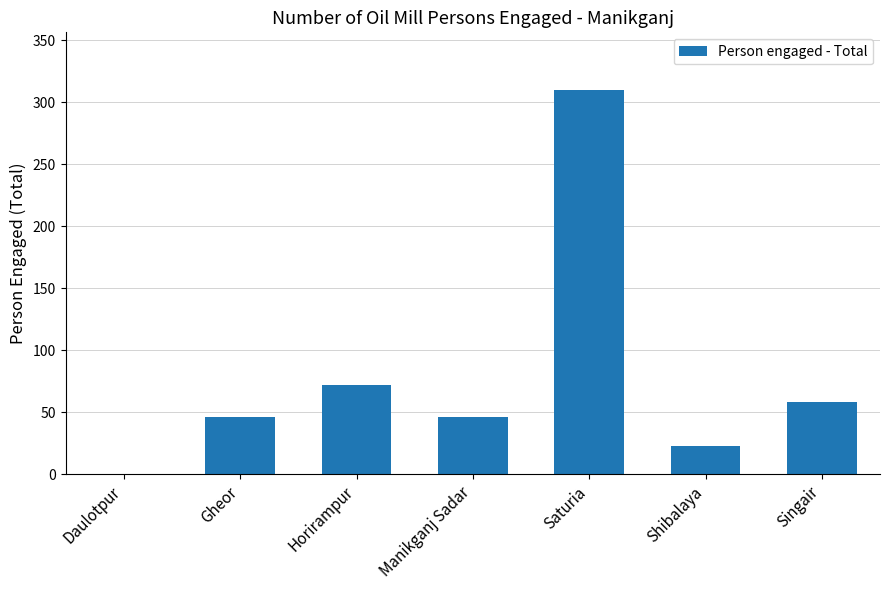

What is the greatest value displayed?

310